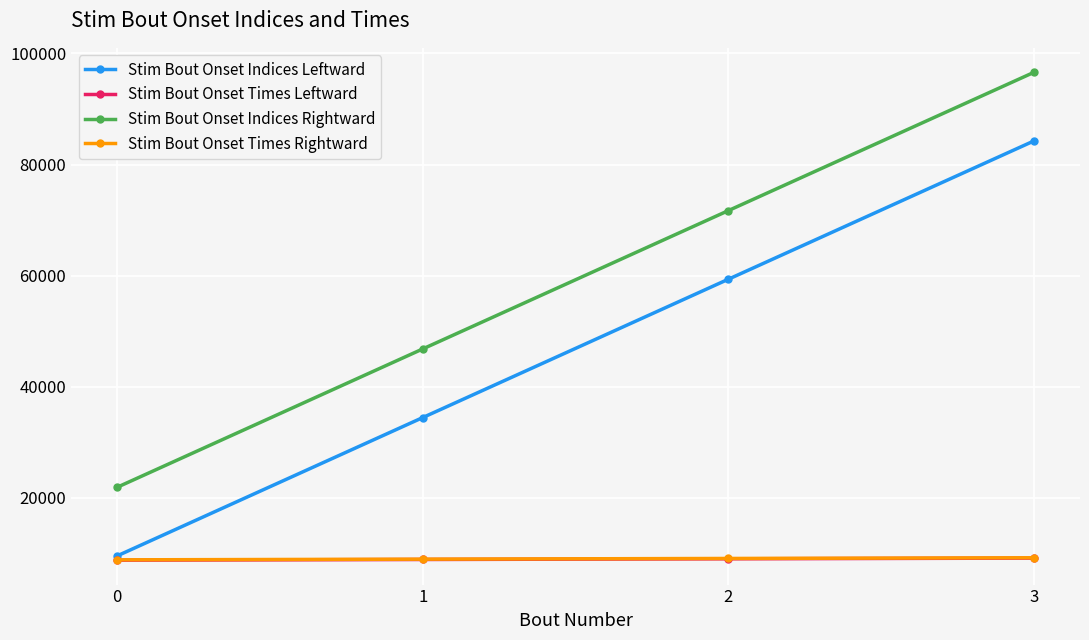

True or false: Stim Bout Onset Indices Leftward has a value of 34434.0 at 1.

True